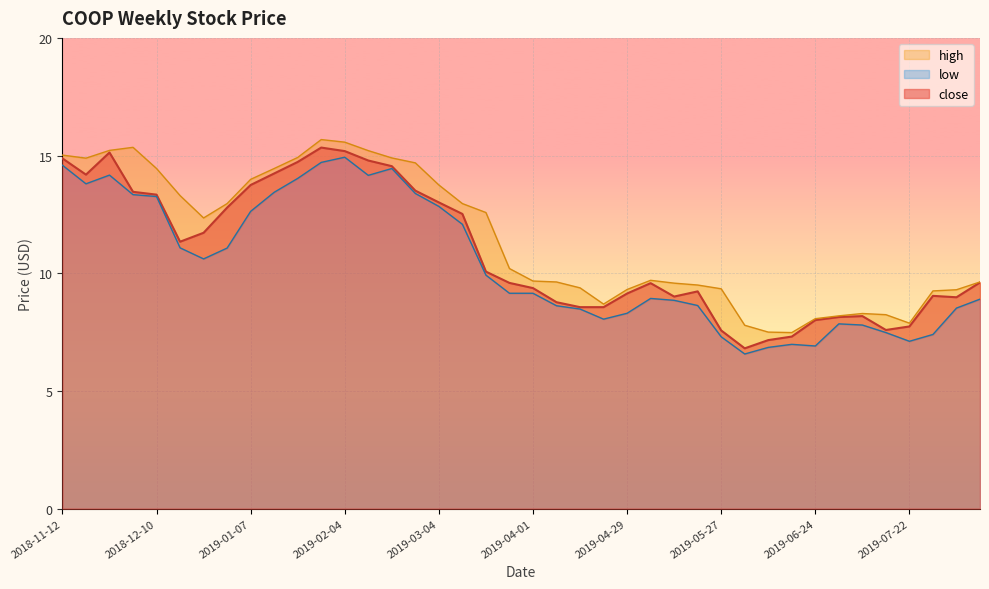

What is the spread (max minus min) of values at 2019-01-21?

0.9